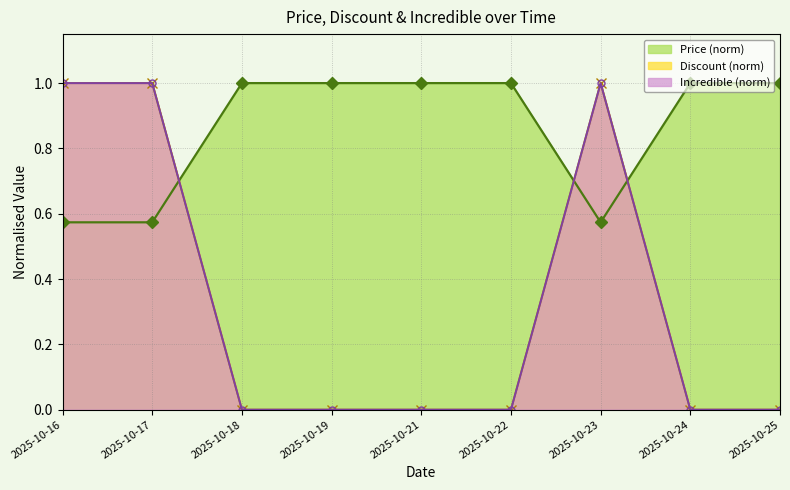

Which label corresponds to the smallest value in the chart?

2025-10-18